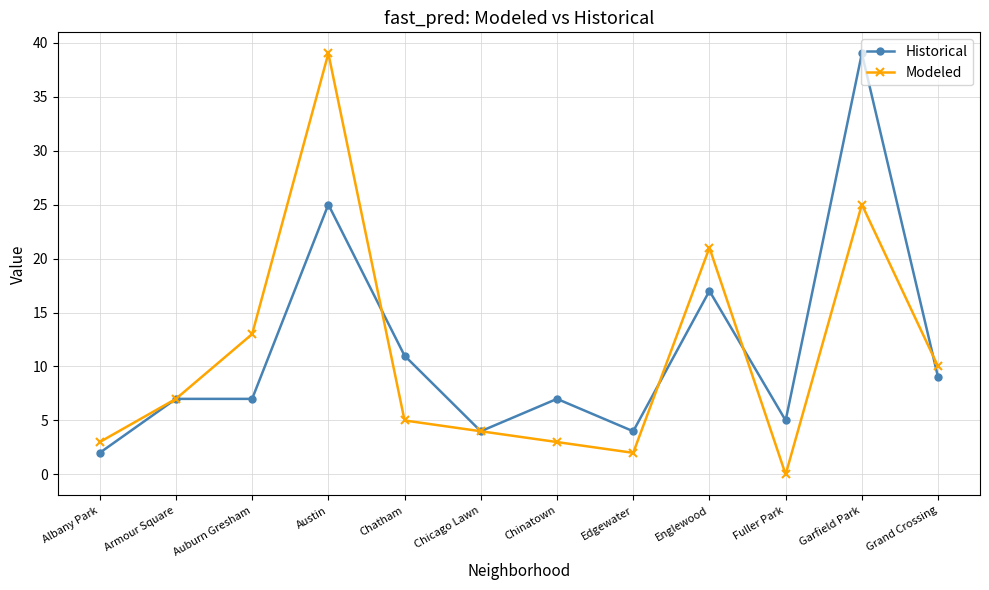

Where is the first local maximum for Modeled?

Austin